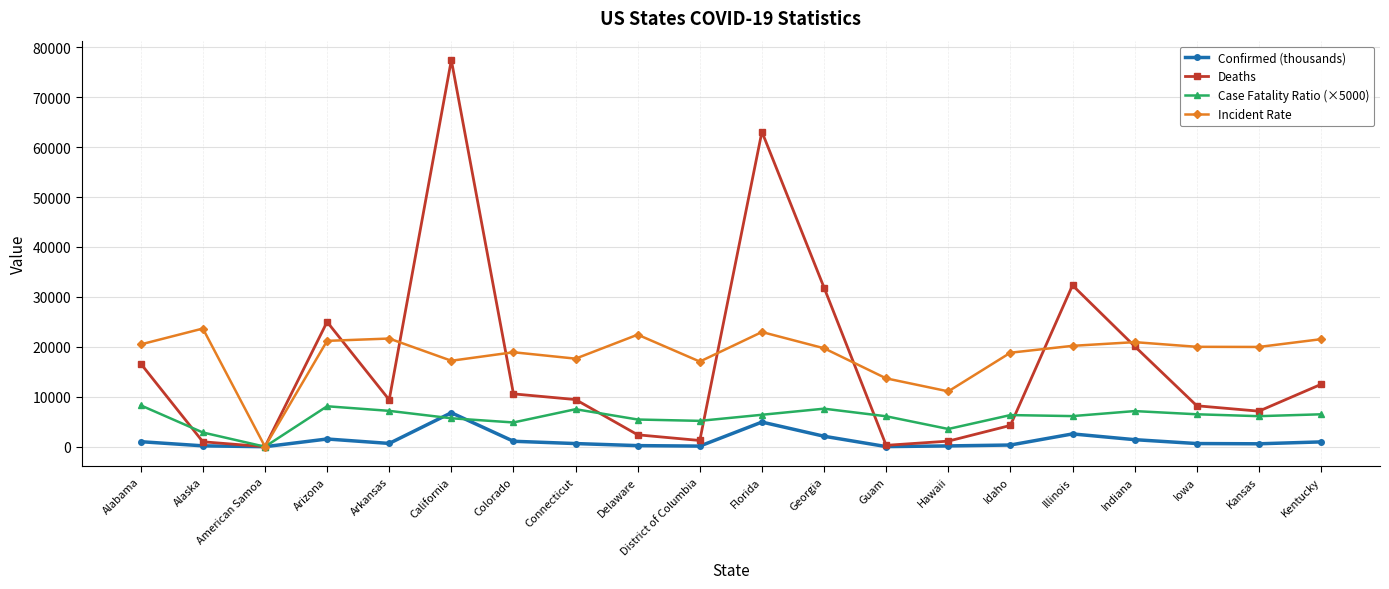

Where do Deaths and Confirmed (thousands) first cross each other?

Alaska and American Samoa